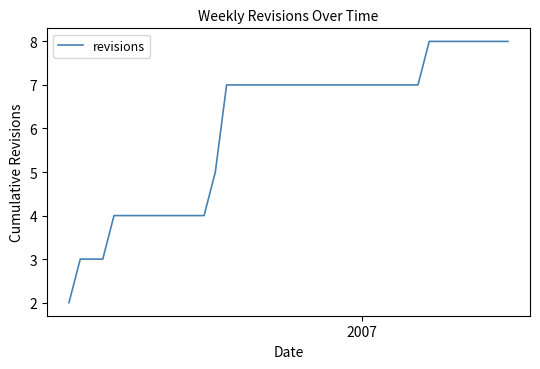

What is the greatest value displayed?

8